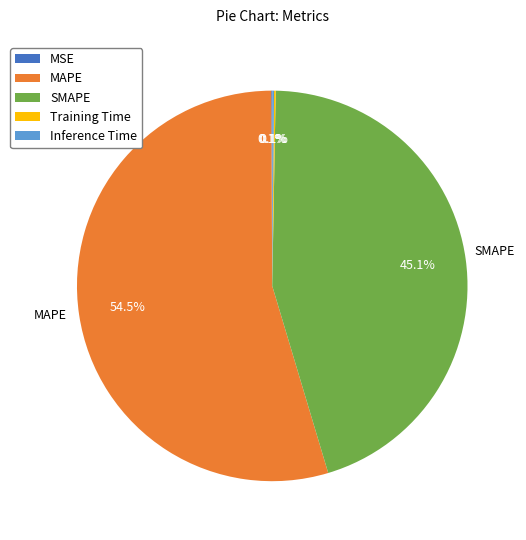

Approximately how many times larger is the value at MAPE compared to SMAPE?

1.2